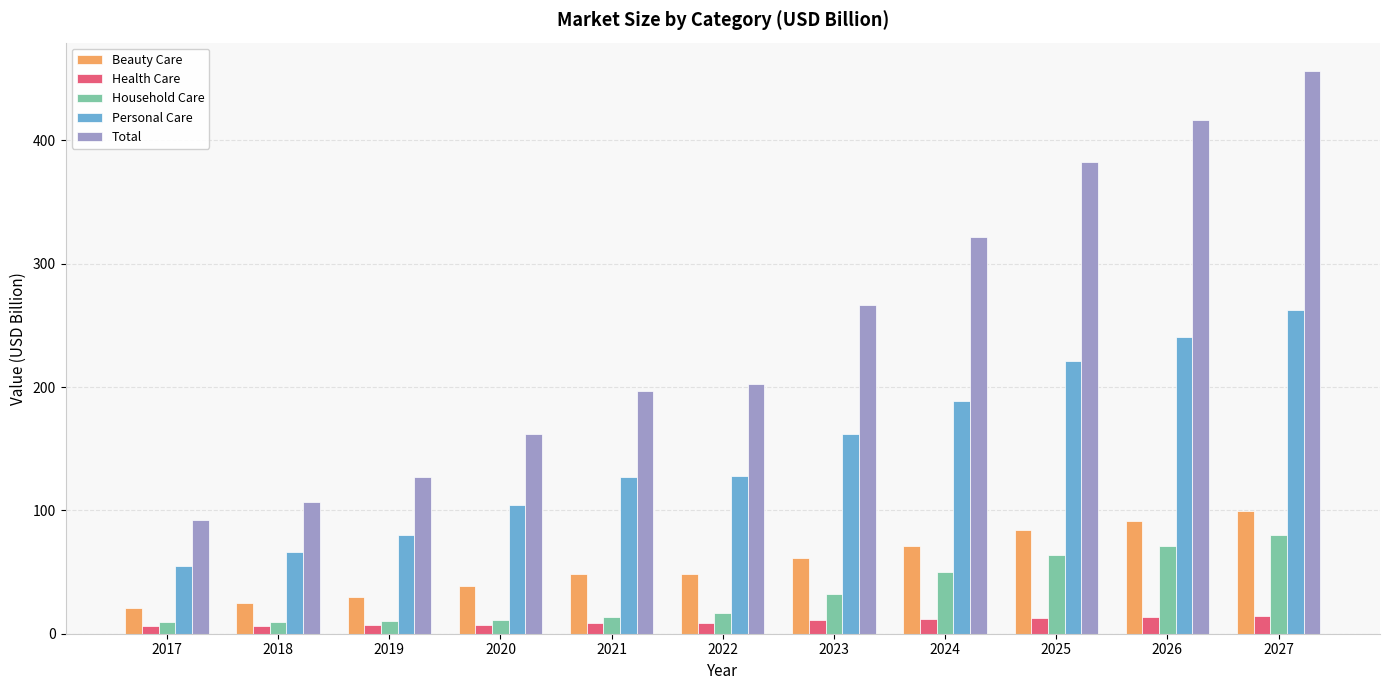

At which label is Beauty Care closest to 60?

2023